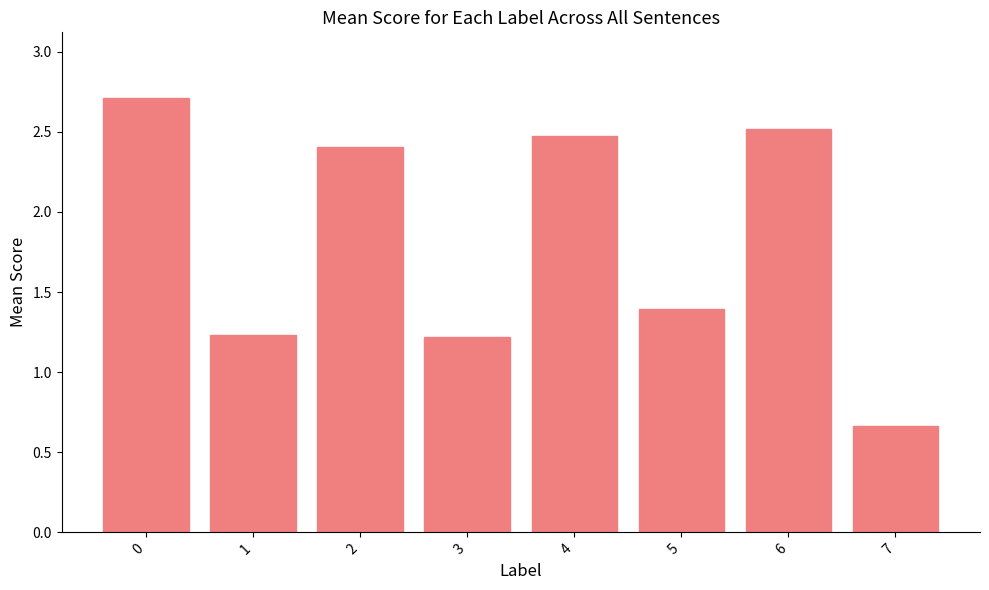

What is the value of the 7th bar from the left?

2.5